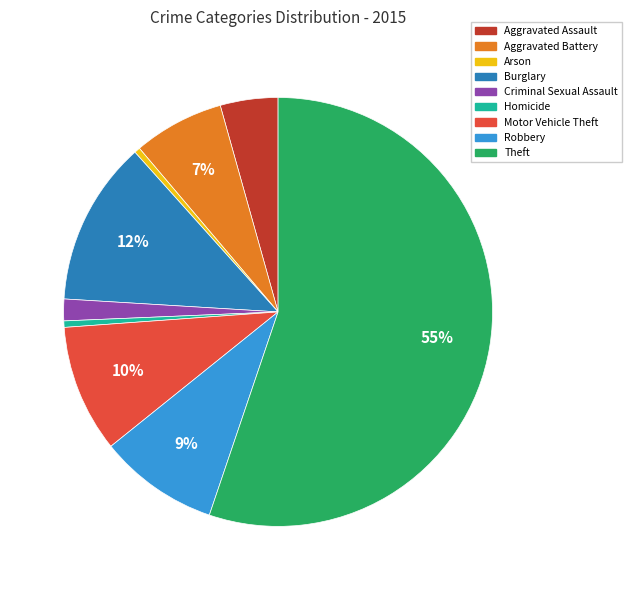

Which slice represents more than half of the pie?

Theft